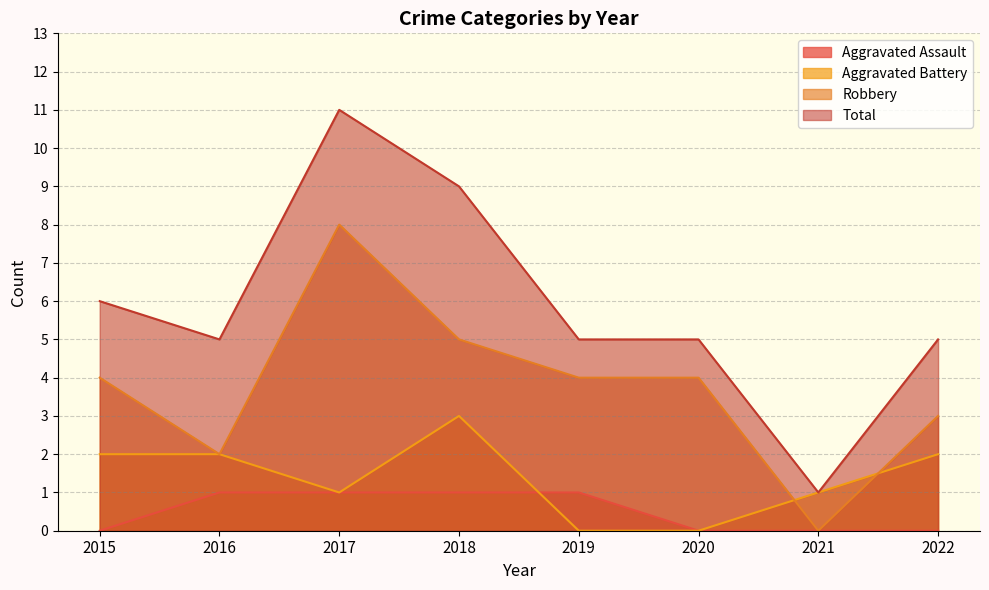

Count the Aggravated Battery values in the range 1 to 2.

5